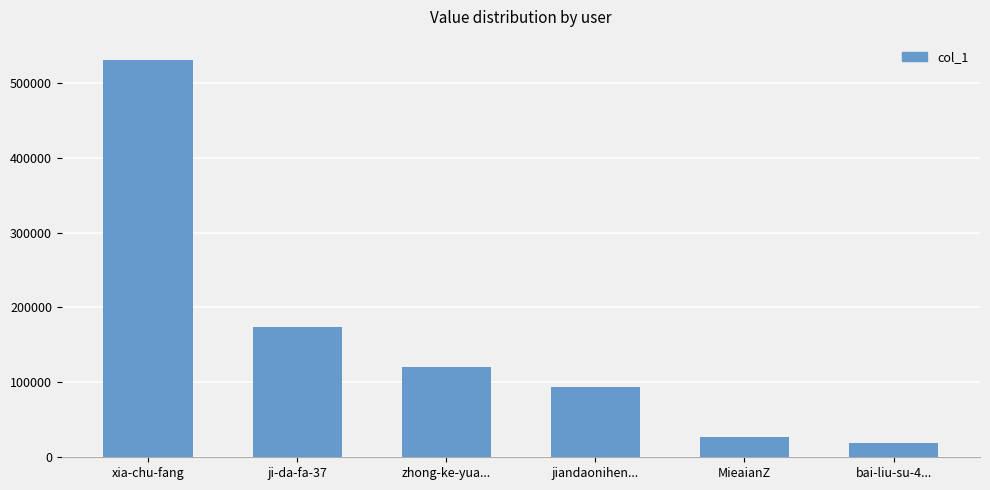

What is the sum of the values at zhong-ke-yua... and xia-chu-fang?

652272